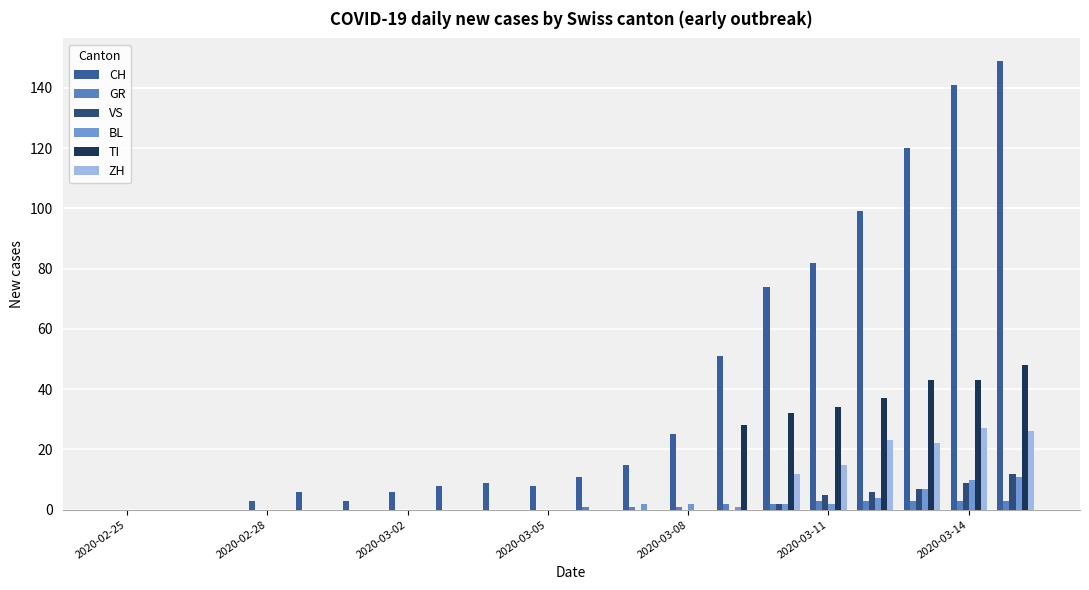

How many groups of bars are there?

20